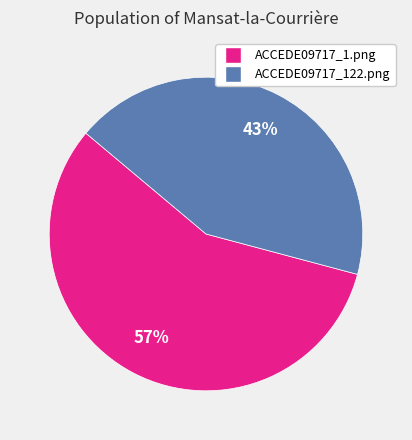

Combined, do ACCEDE09717_1.png and ACCEDE09717_122.png account for over 50%?

Yes